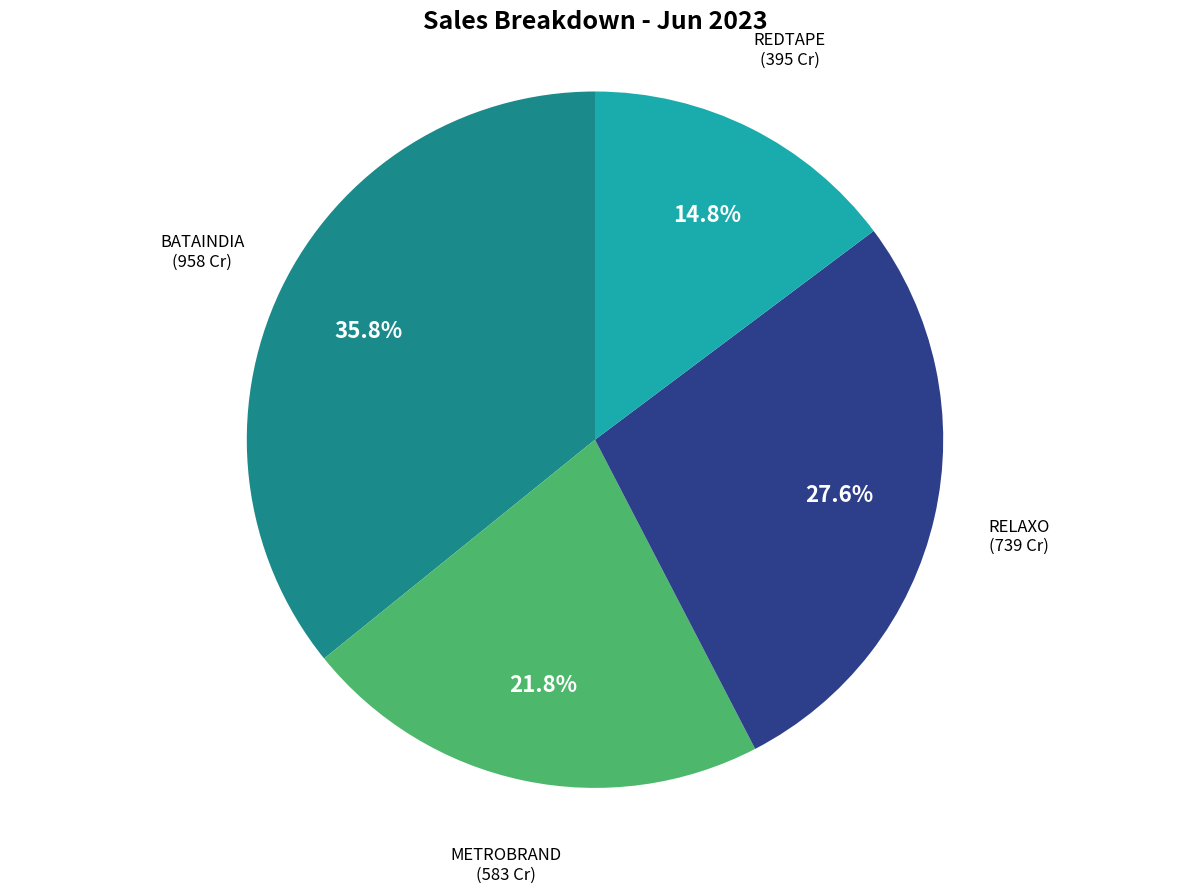

Does REDTAPE account for over 50% of the chart?

No